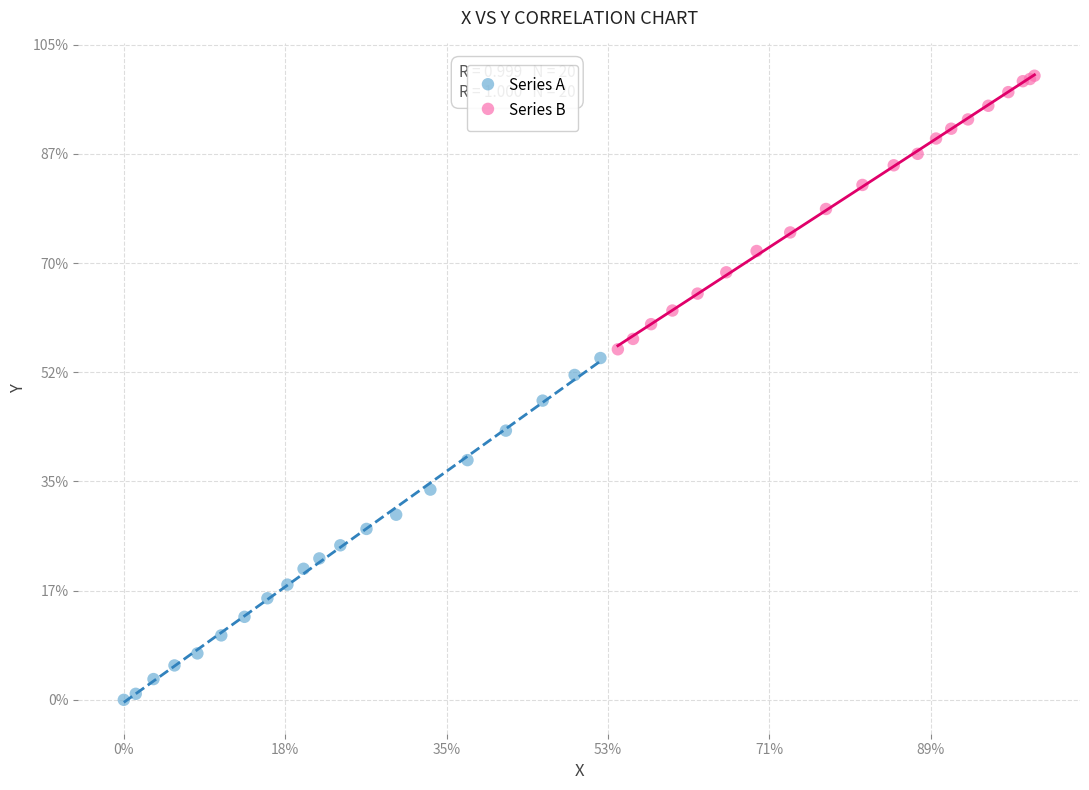

Which series reaches the minimum Y coordinate?

Series A